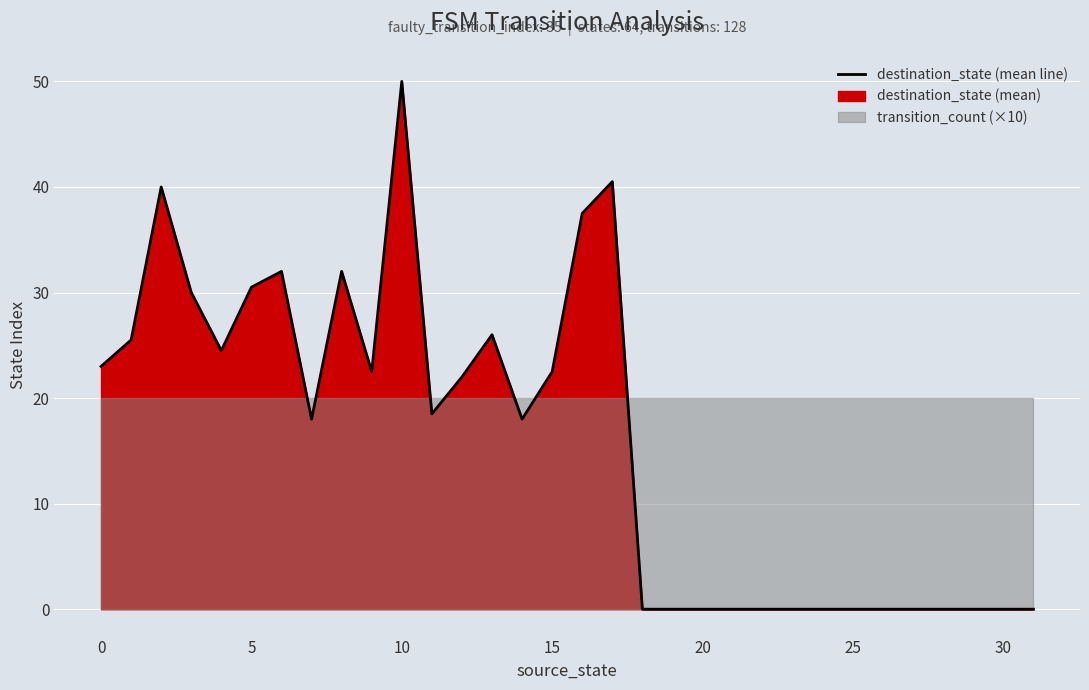

What is the sum of the values at 14 and 31?

18.0